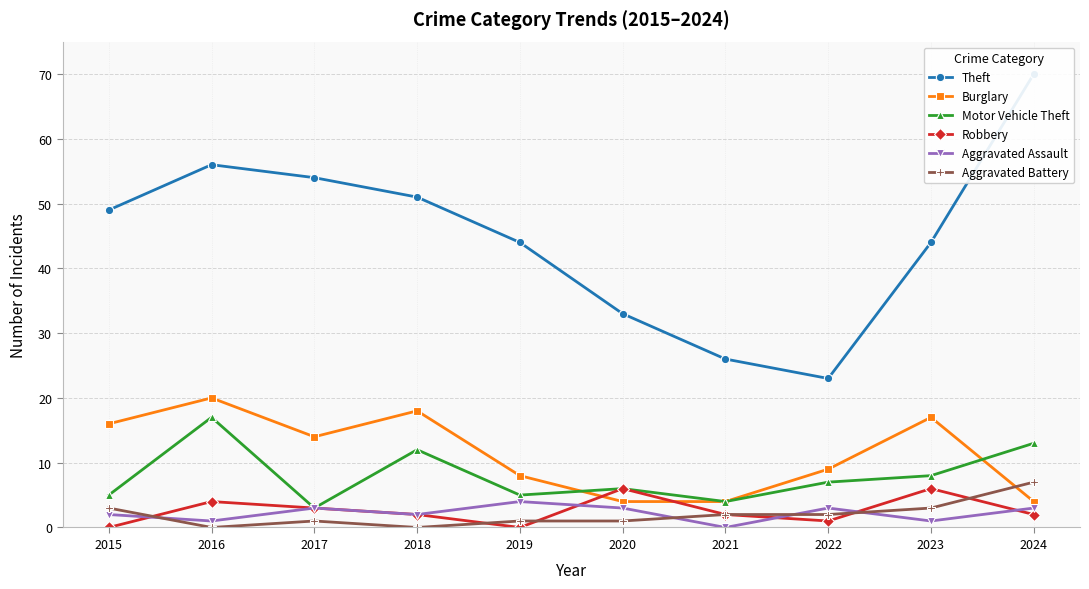

Reading left to right, extract all data points from this chart.

Theft: 2015=49	2016=56	2017=54	2018=51	2019=44	2020=33	2021=26	2022=23	2023=44	2024=70
Burglary: 2015=16	2016=20	2017=14	2018=18	2019=8	2020=4	2021=4	2022=9	2023=17	2024=4
Motor Vehicle Theft: 2015=5	2016=17	2017=3	2018=12	2019=5	2020=6	2021=4	2022=7	2023=8	2024=13
Robbery: 2015=0	2016=4	2017=3	2018=2	2019=0	2020=6	2021=2	2022=1	2023=6	2024=2
Aggravated Assault: 2015=2	2016=1	2017=3	2018=2	2019=4	2020=3	2021=0	2022=3	2023=1	2024=3
Aggravated Battery: 2015=3	2016=0	2017=1	2018=0	2019=1	2020=1	2021=2	2022=2	2023=3	2024=7